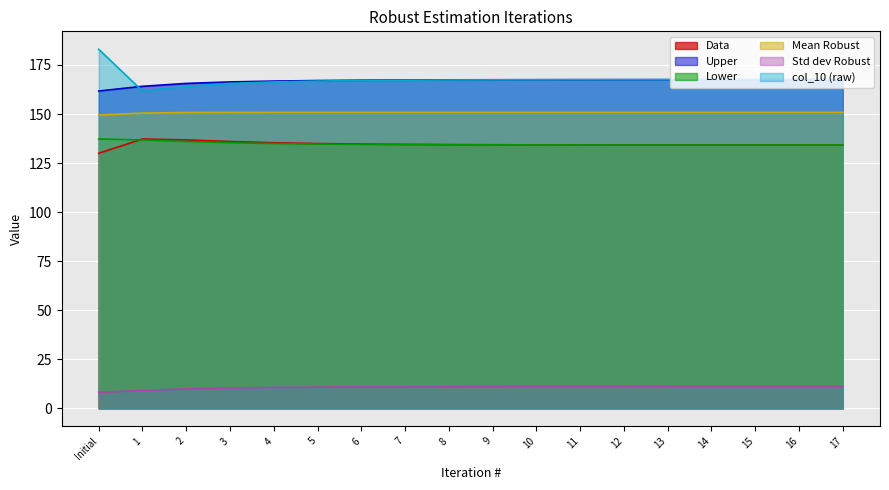

The Std dev Robust series shows 11.1 at 16. True or false?

True